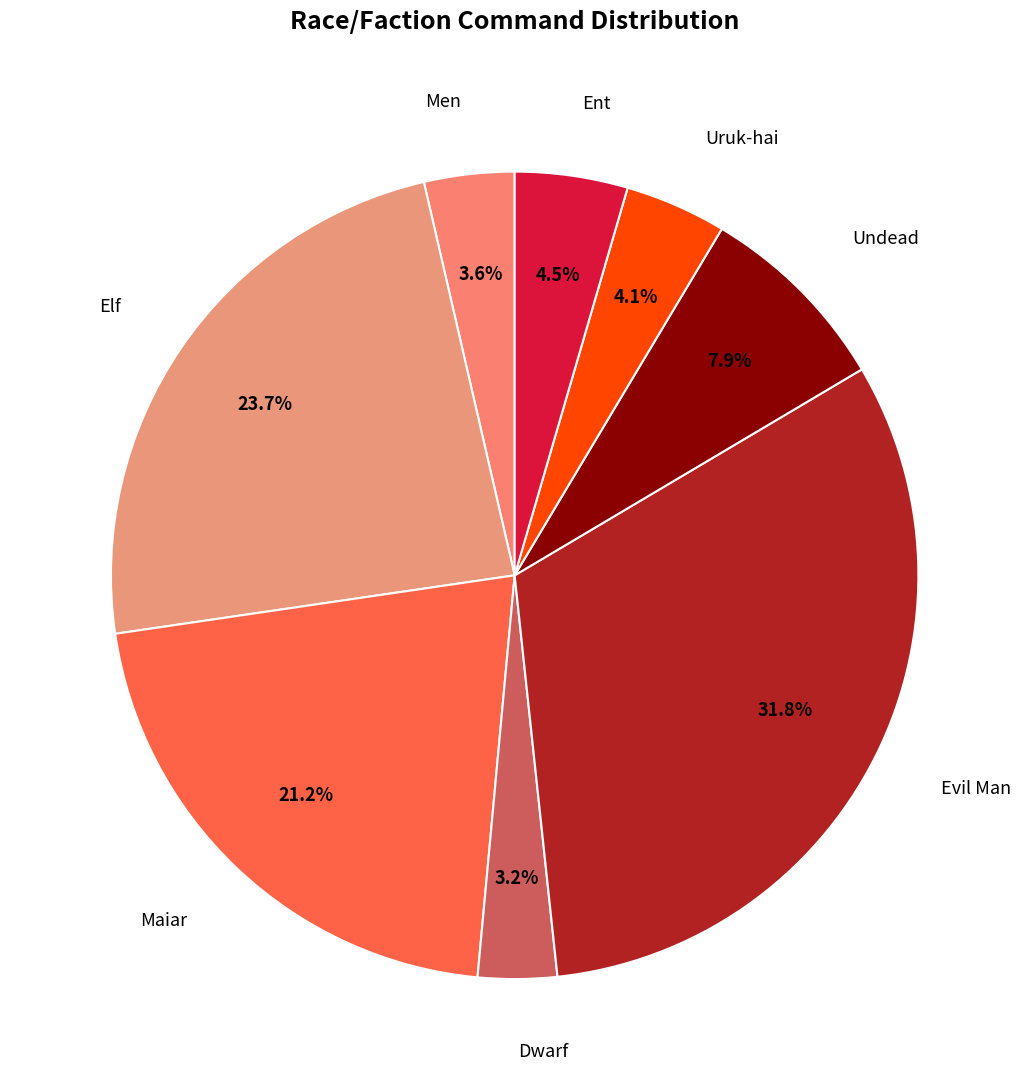

How many slices are in this pie chart?

8